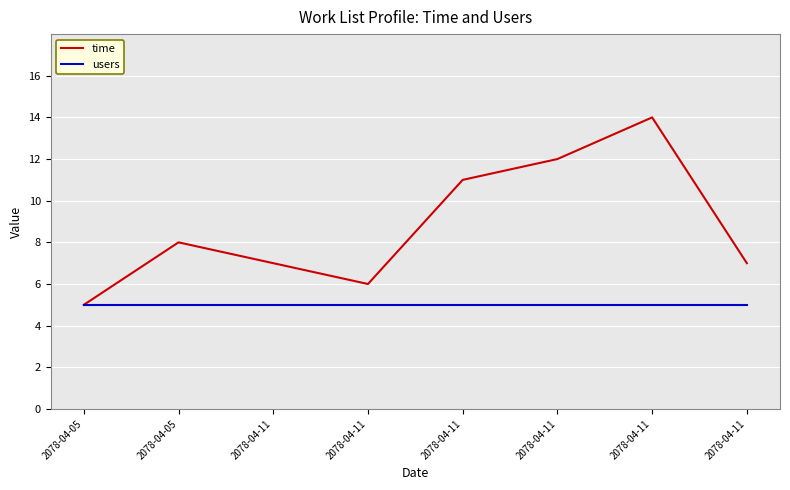

In time, how many points are lower than both neighbors (excluding endpoints)?

1